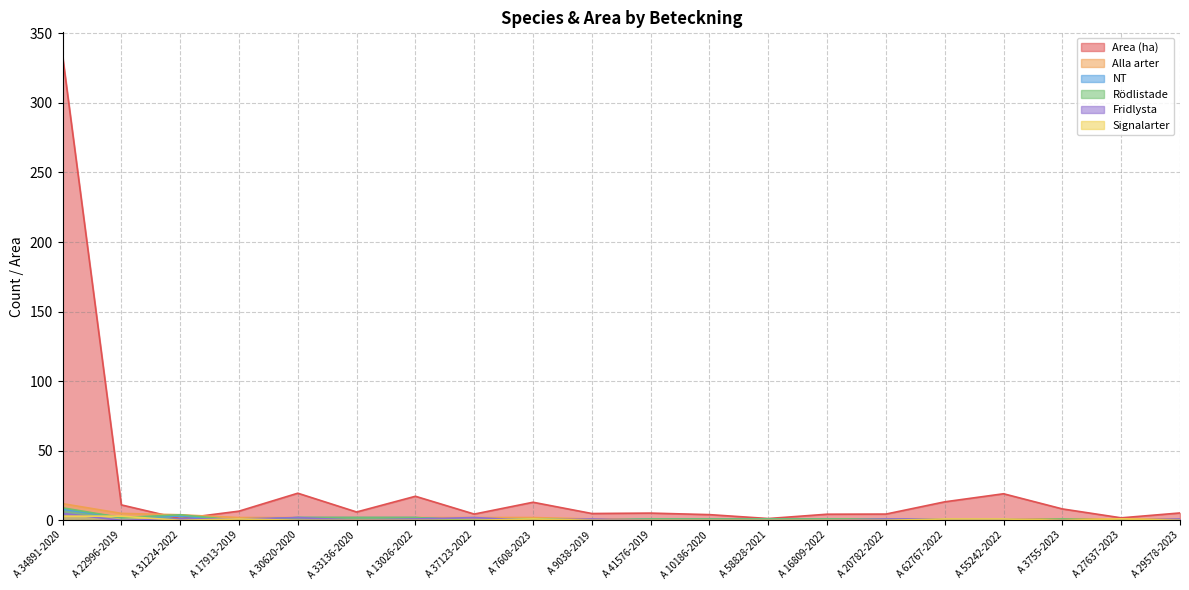

List the series in order of their peak value, highest first.

Area (ha), Alla arter, Rödlistade, NT, Fridlysta, Signalarter